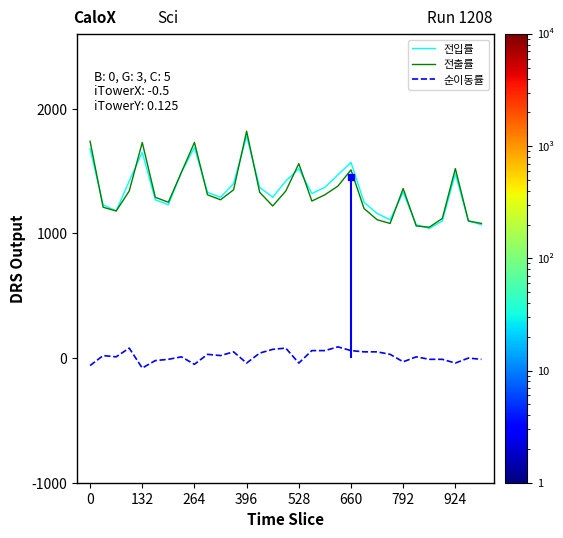

True or false: 전입률 and 순이동률 intersect in this chart.

False